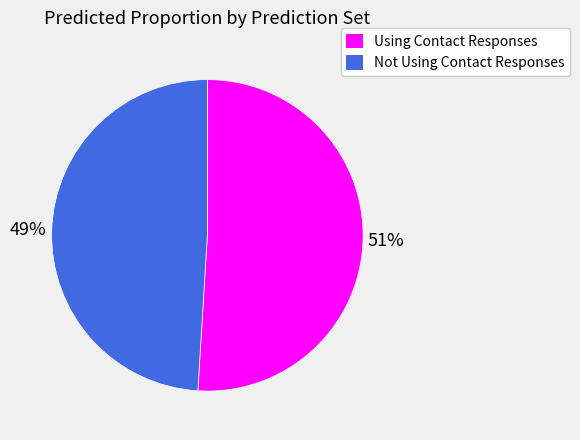

To the nearest percent, what is the difference between the Using Contact Responses and Not Using Contact Responses slice percentages?

2%